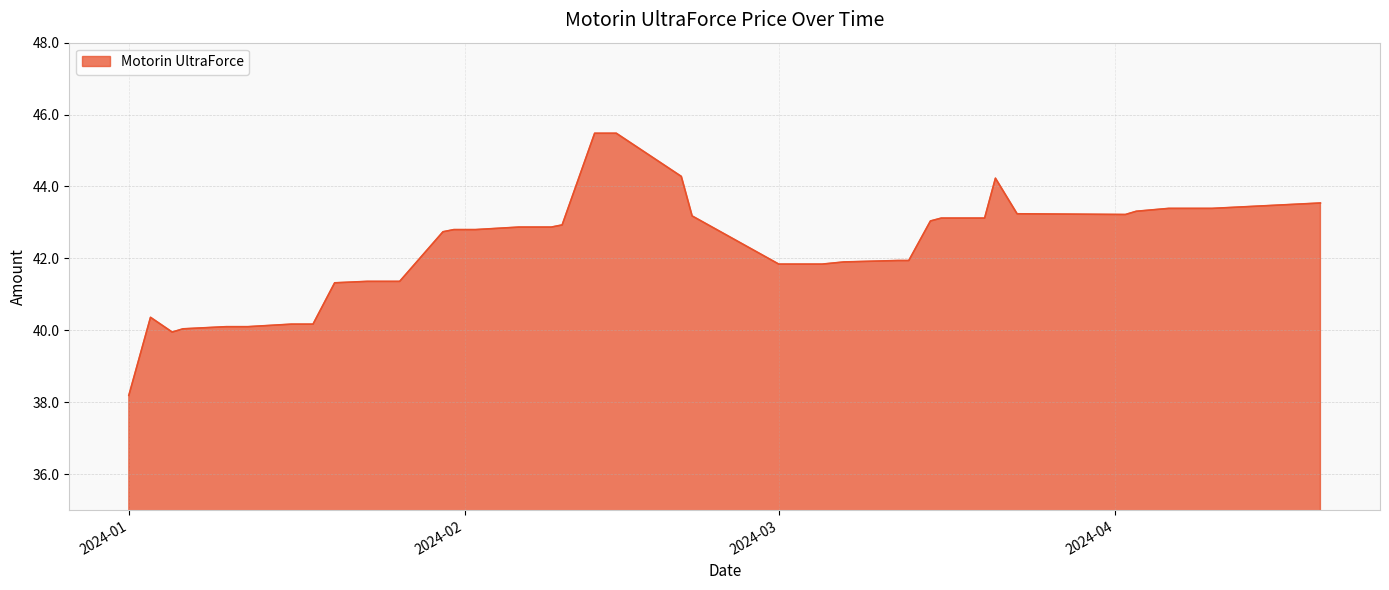

What is the maximum value shown in the chart?

45.5